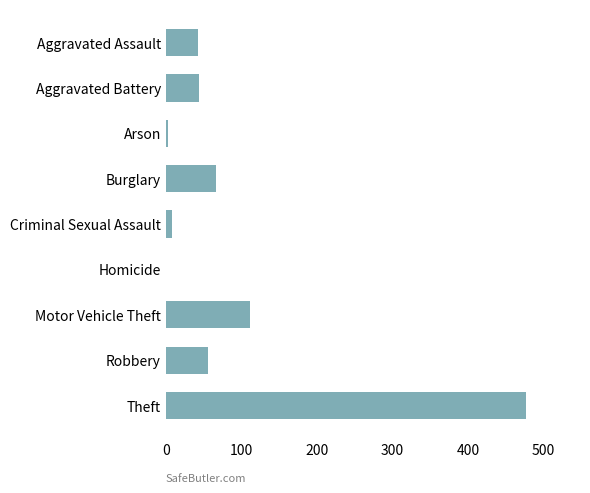

What is the ratio of the value at Aggravated Battery to the value at Burglary?

0.7